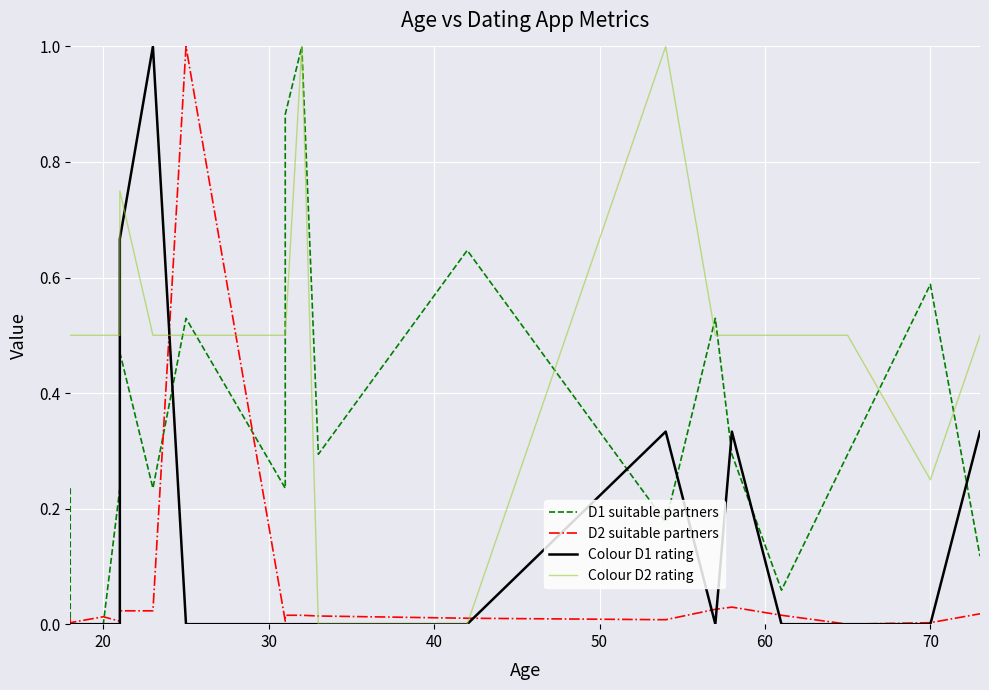

What is the highest value of the Colour D2 rating series?

1.0